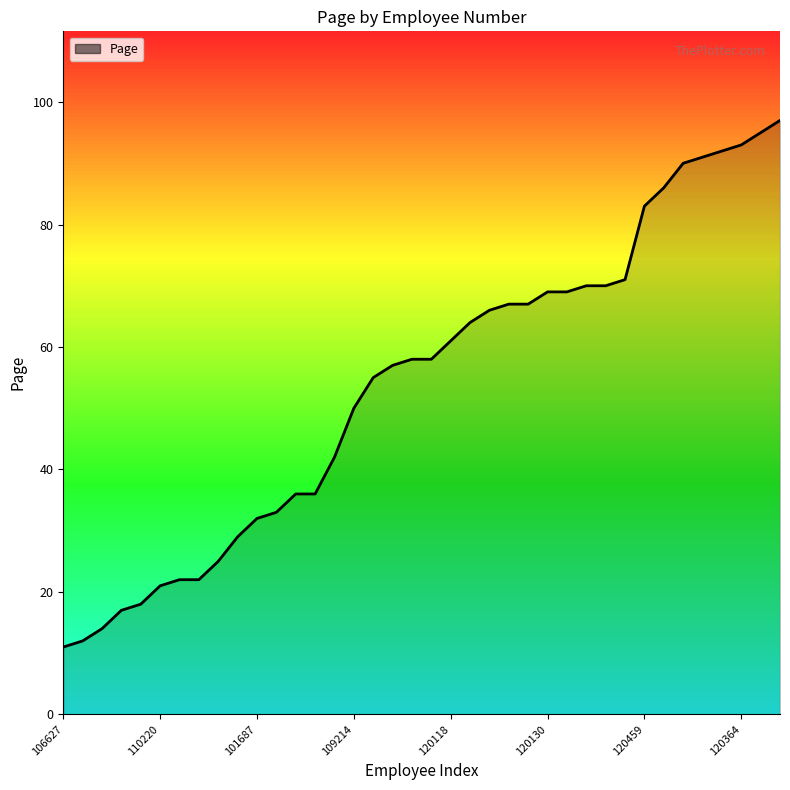

What is the maximum value shown in the chart?

97